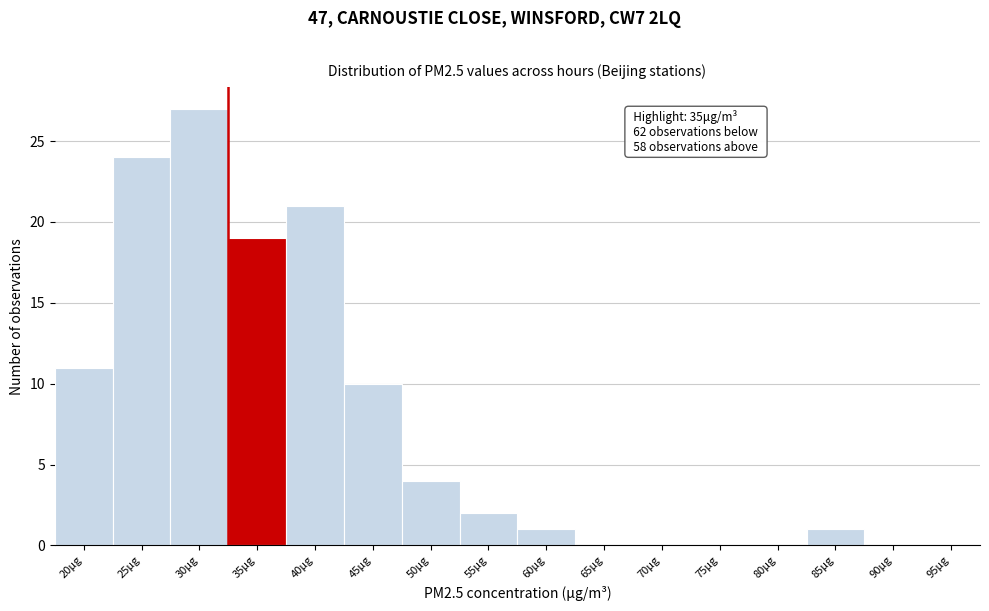

Reading left to right, list all the values displayed in this chart.

20μg=11	25μg=24	30μg=27	35μg=19	40μg=21	45μg=10	50μg=4	55μg=2	60μg=1	65μg=0	70μg=0	75μg=0	80μg=0	85μg=1	90μg=0	95μg=0